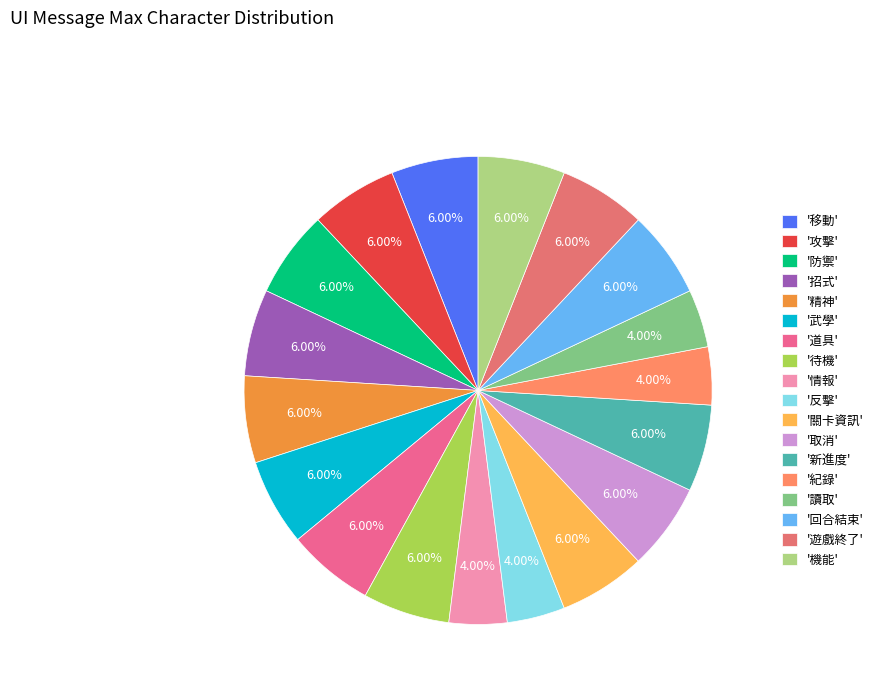

Which slice is the smallest?

情報